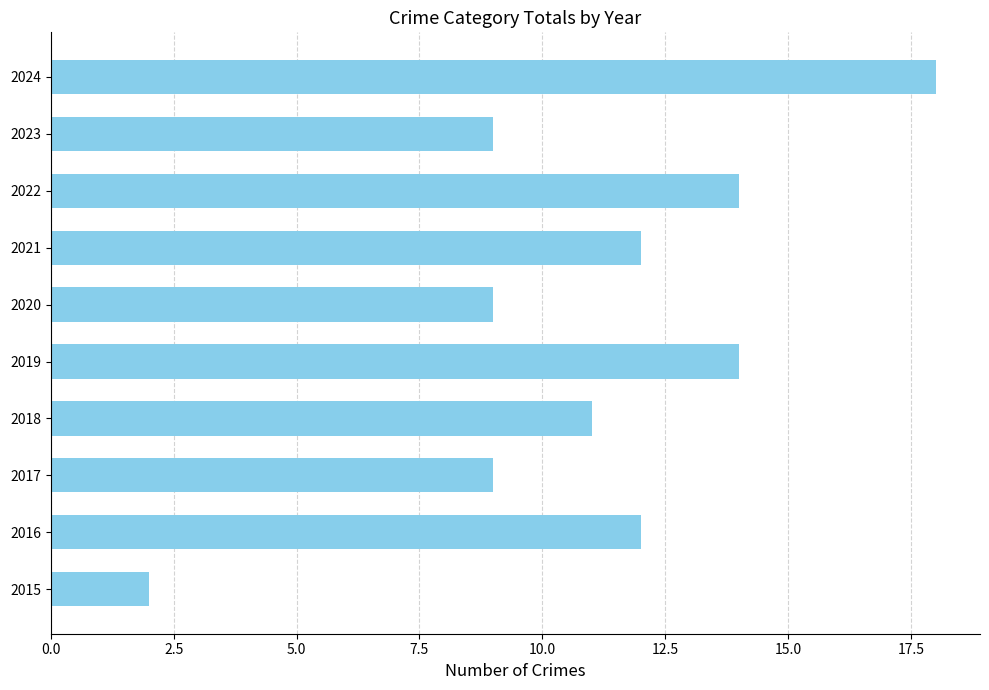

The chart shows a value of 2 at 2015. True or false?

True